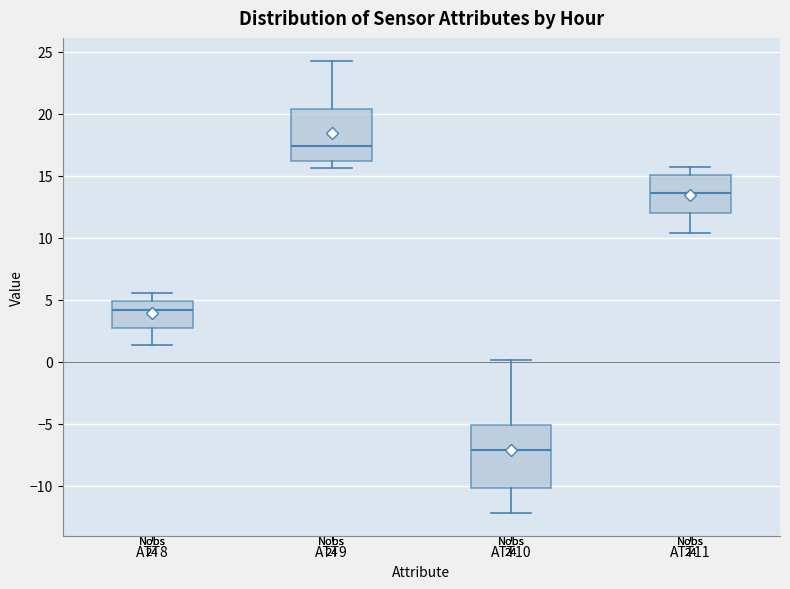

Comparing the boxes themselves (not the whiskers), which one is the tallest?

ATT10